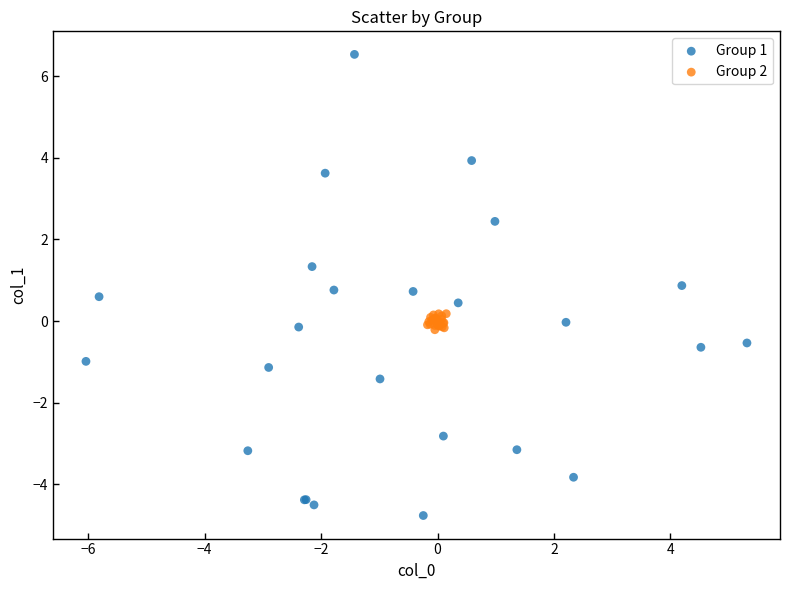

Which series has the largest Y range (max minus min)?

Group 1